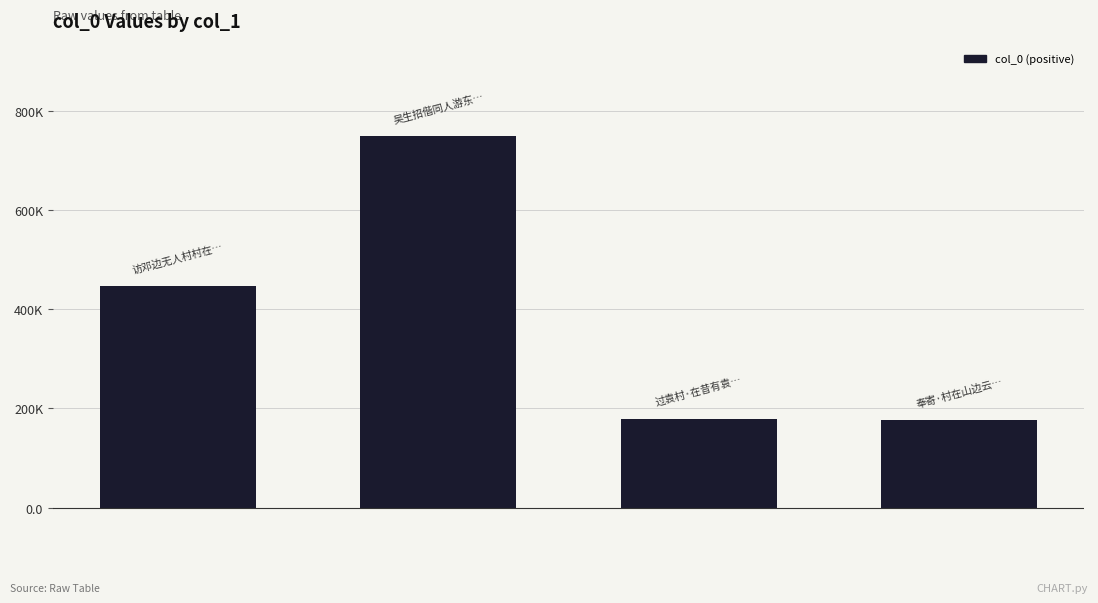

What is the value of the 1st bar from the left?

445822